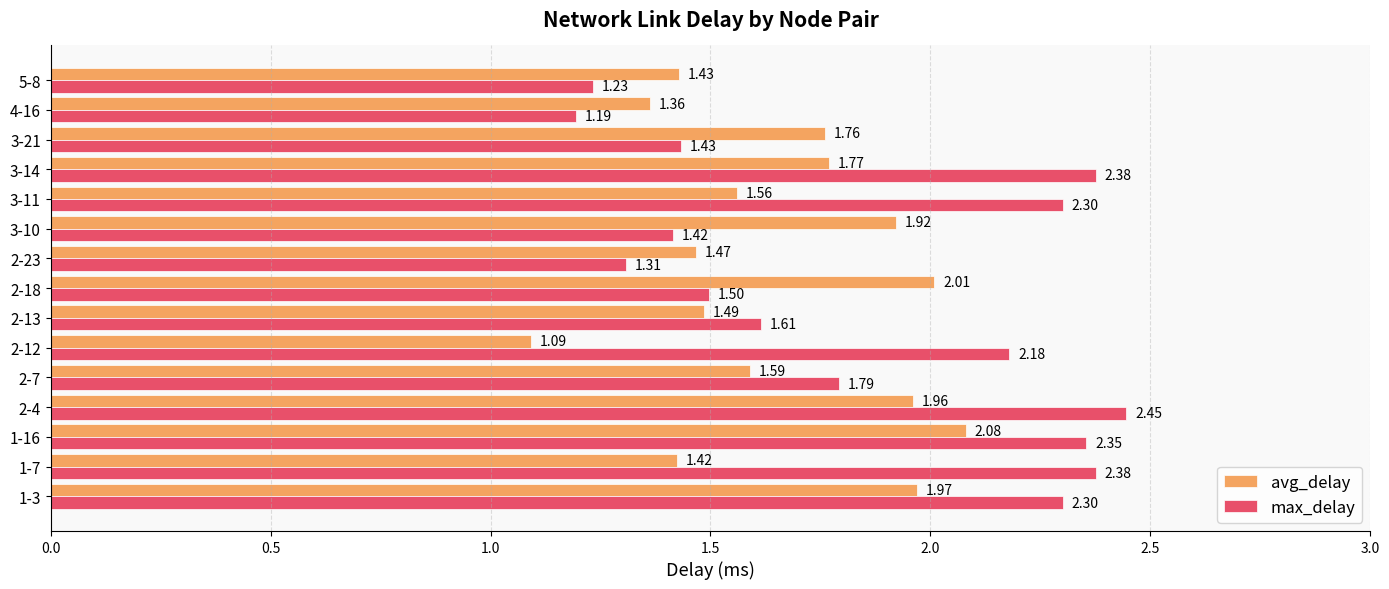

What are all the series names shown in the legend?

avg_delay, max_delay